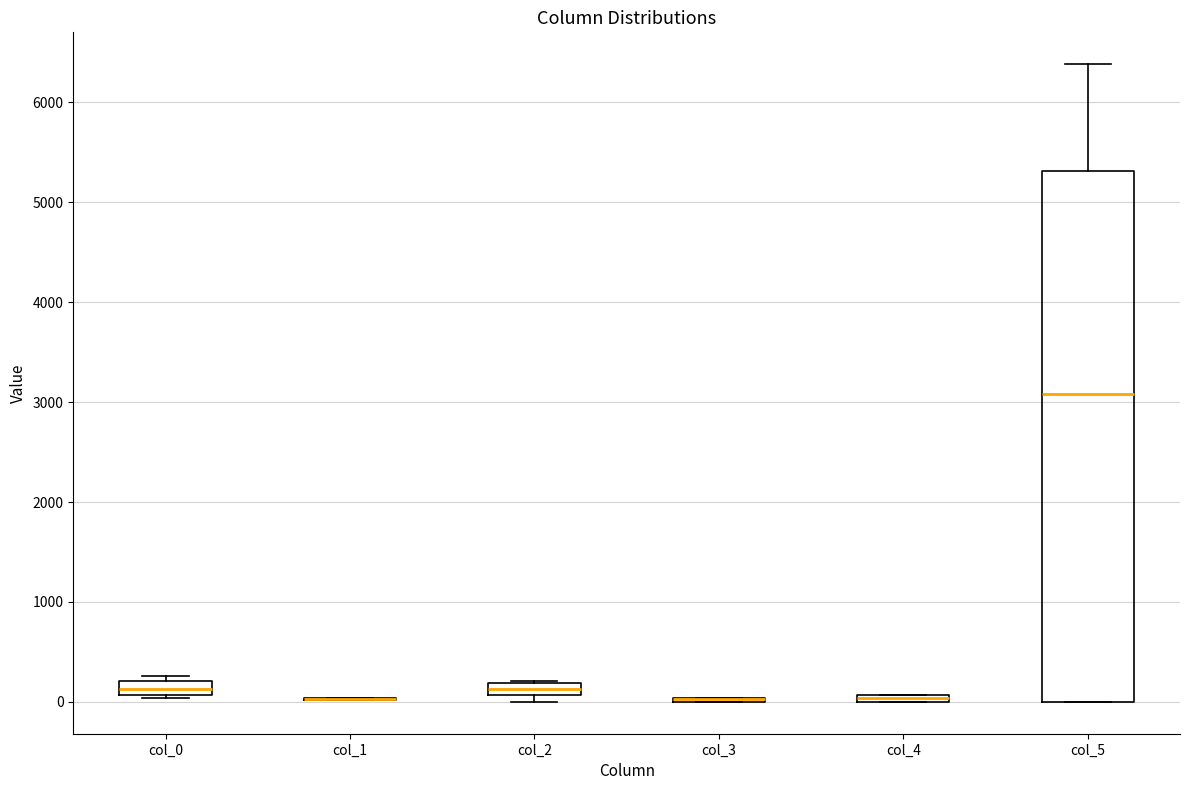

Which box is the tallest, from its lower edge to its upper edge?

col_5